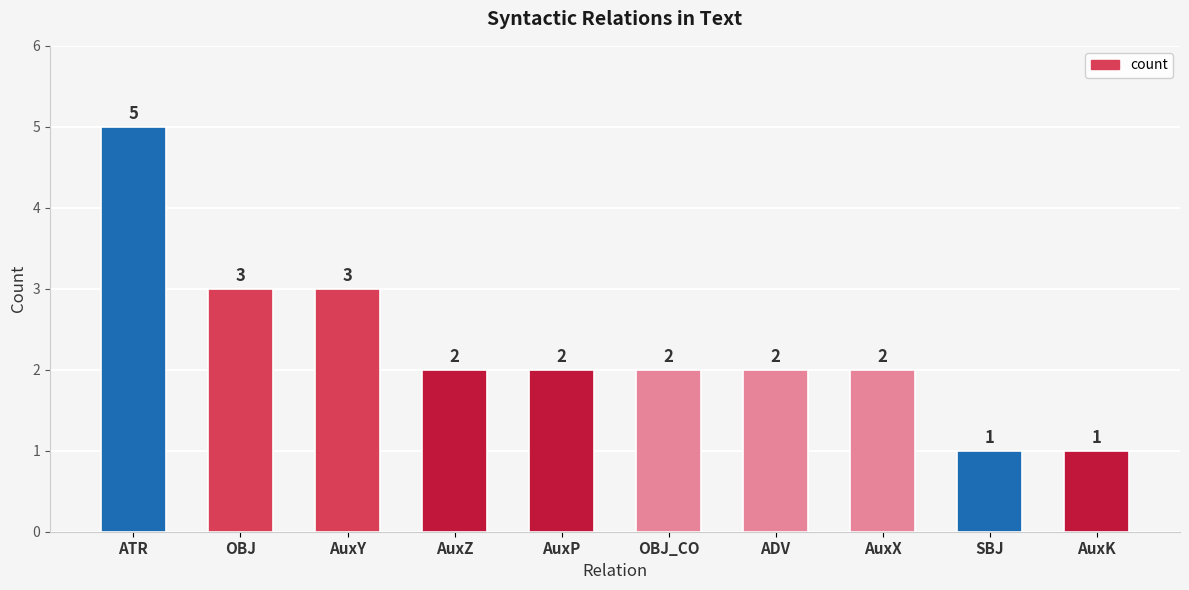

What is the sum of all values?

23